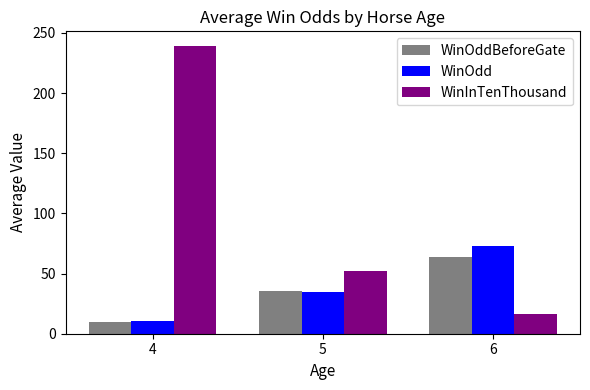

Reading left to right, extract all data points from this chart.

WinOddBeforeGate: 4=9.4	5=35.7	6=63.7
WinOdd: 4=10.5	5=34.5	6=72.7
WinInTenThousand: 4=239.3	5=52.3	6=16.3